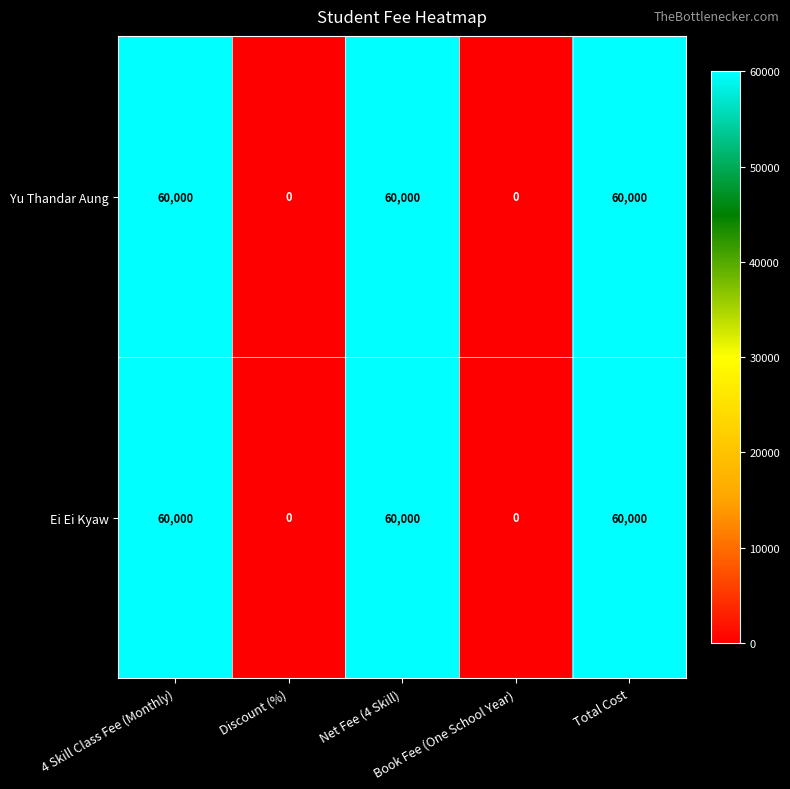

Count the number of data series in this chart.

2